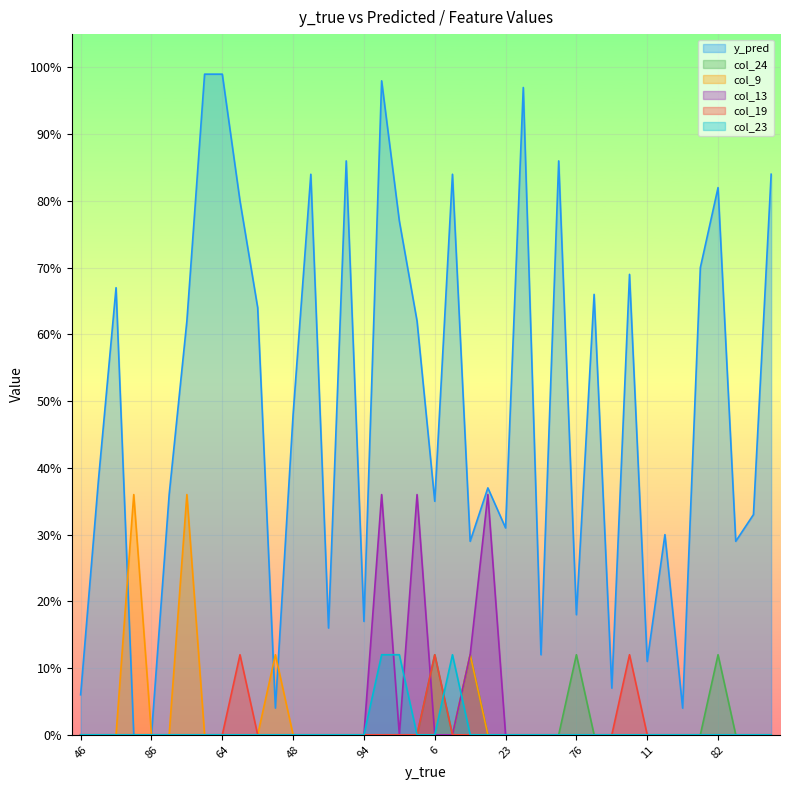

Where is col_23 nearest to the value 6?

46